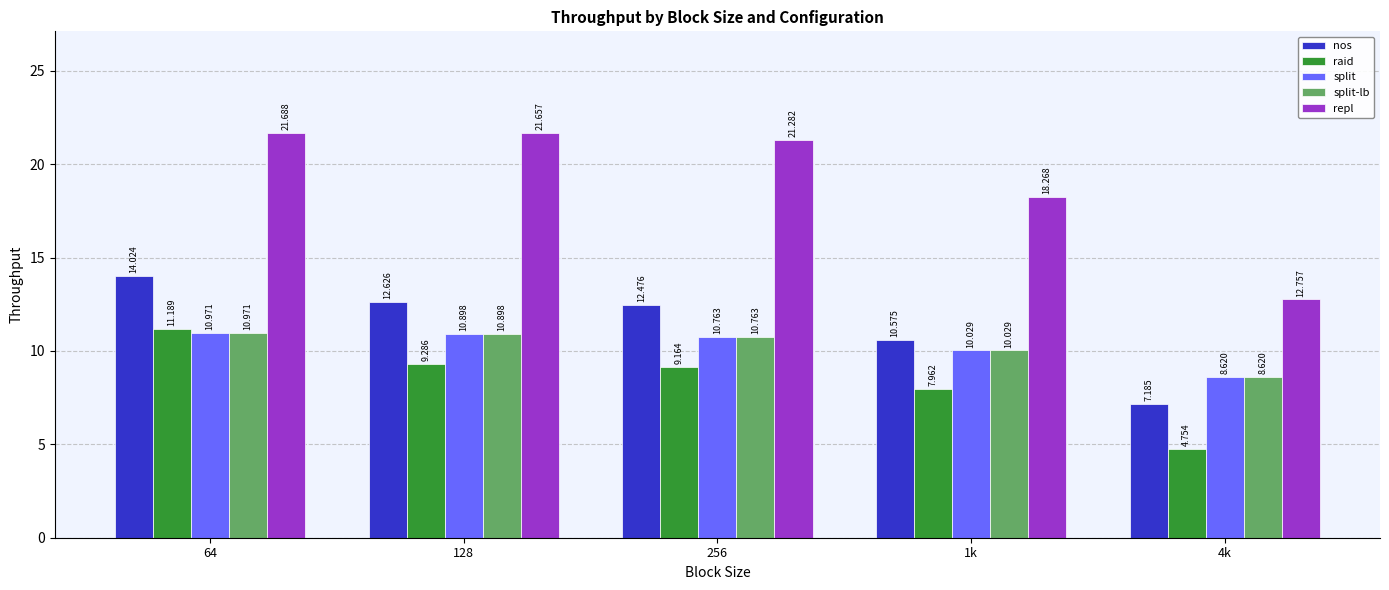

Which series has the largest total across all categories?

repl